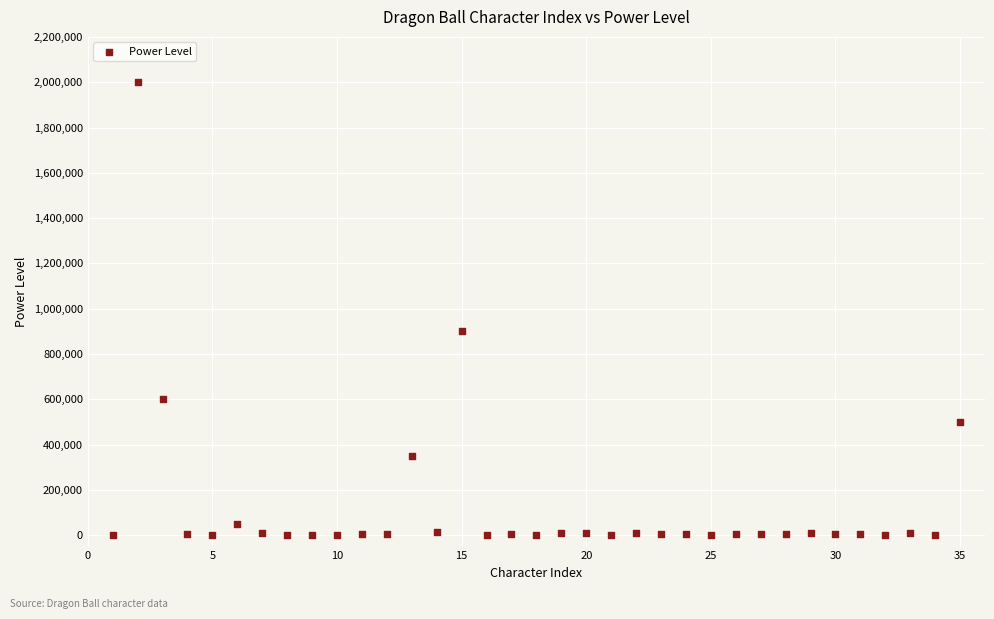

What is the range of Y values (max minus min)?

1999999